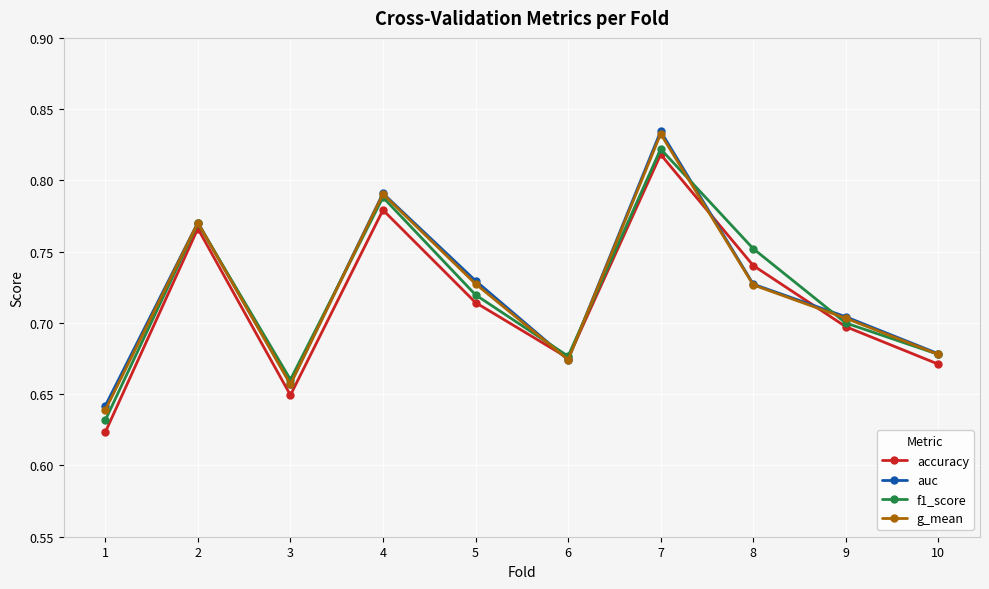

Which series has the widest spread of values?

accuracy